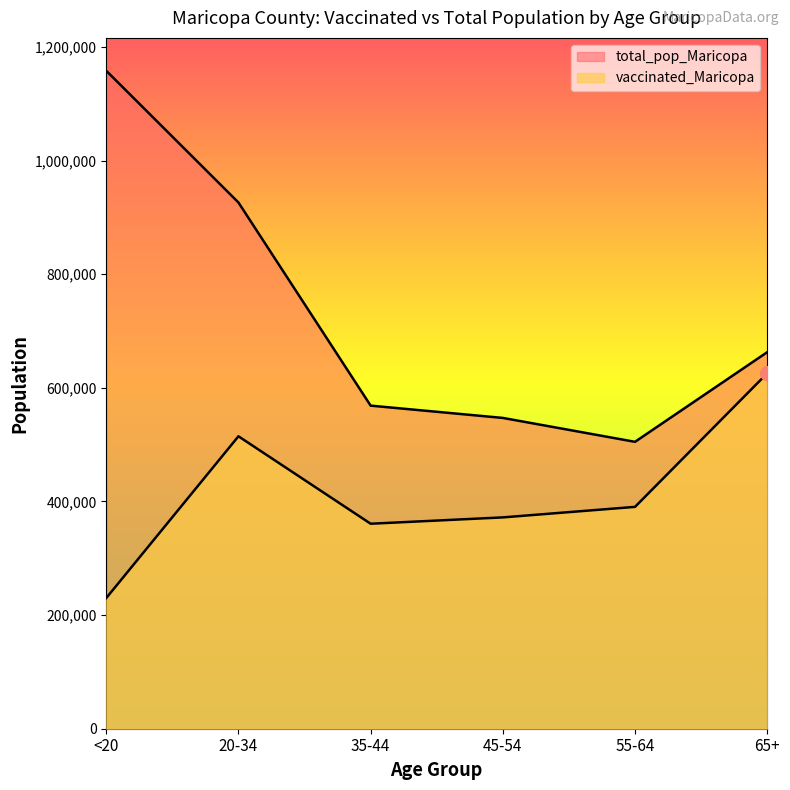

Where is total_pop_Maricopa nearest to the value 831544?

20-34